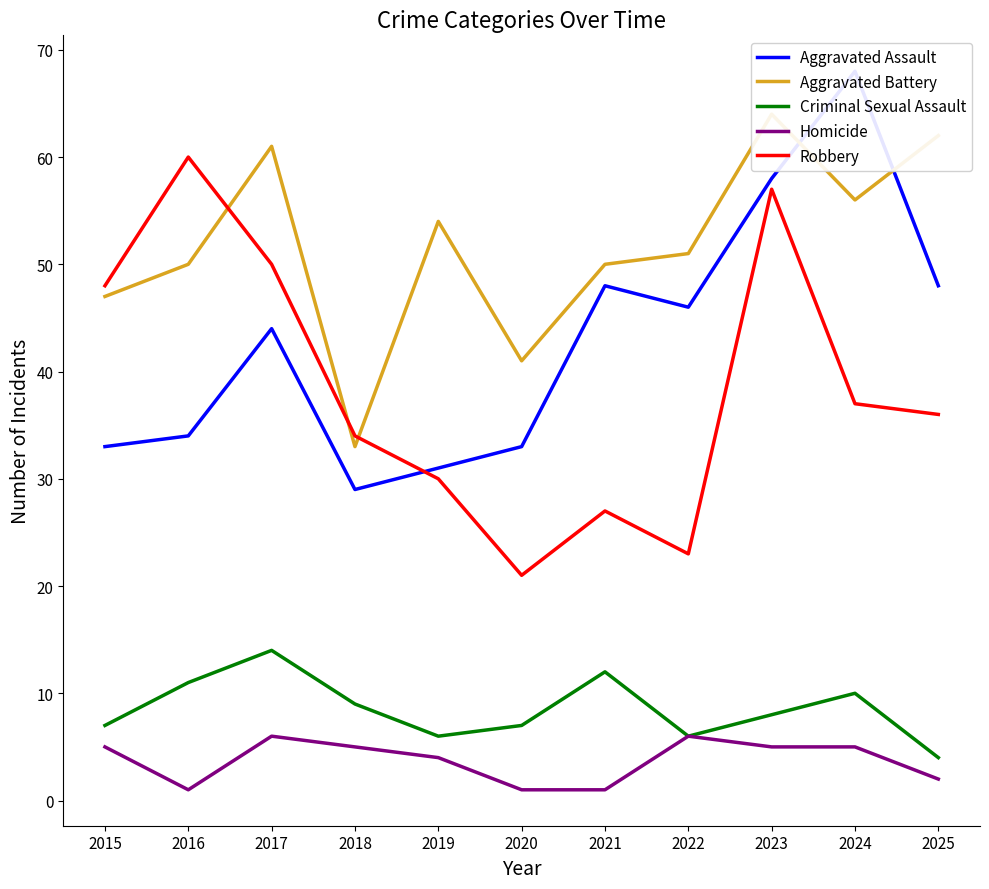

How many lines are shown in the chart?

5